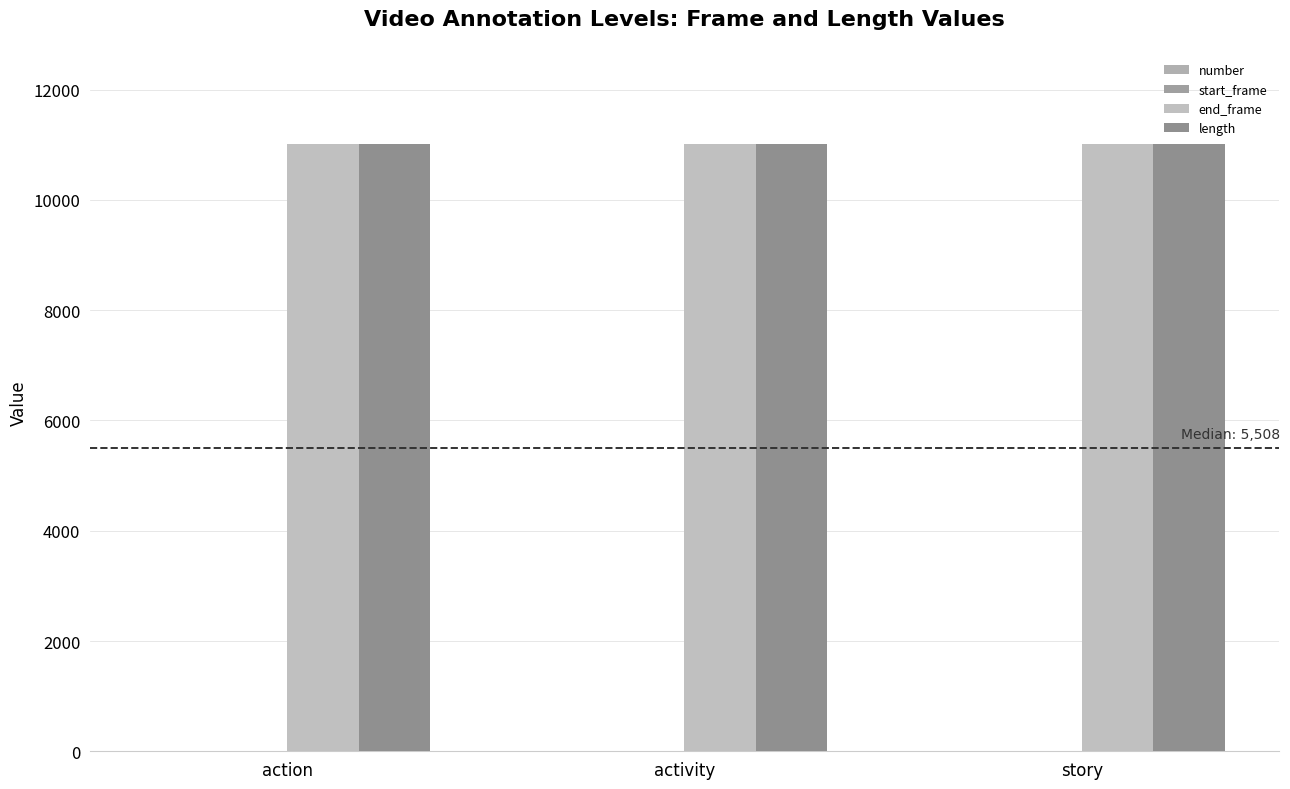

The value of end_frame at story is 17809. True or false?

False